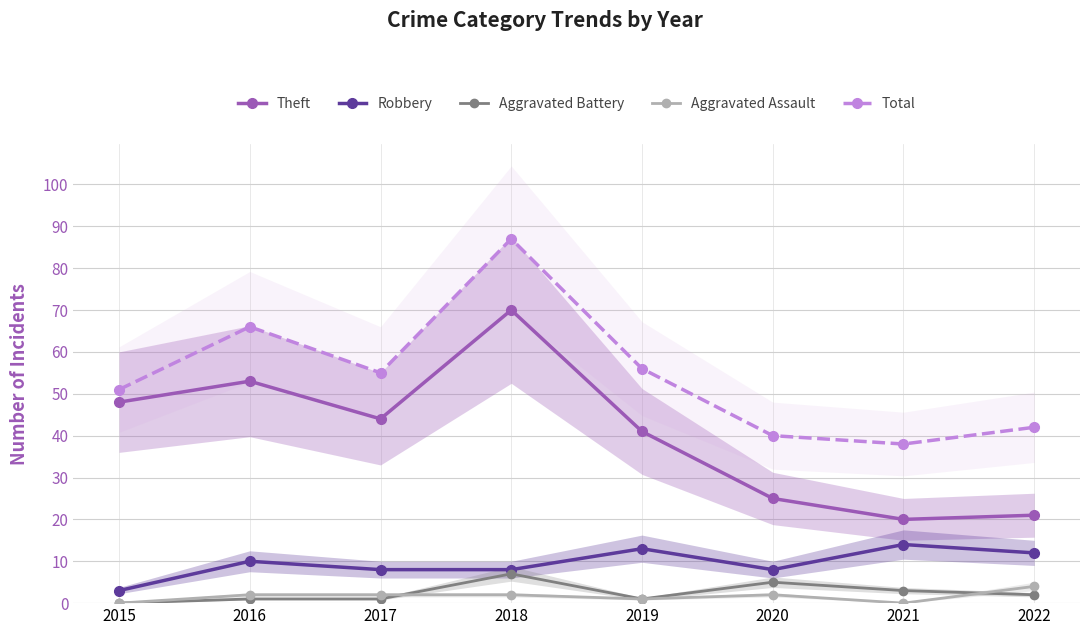

At which category does Total reach its first local peak?

2016